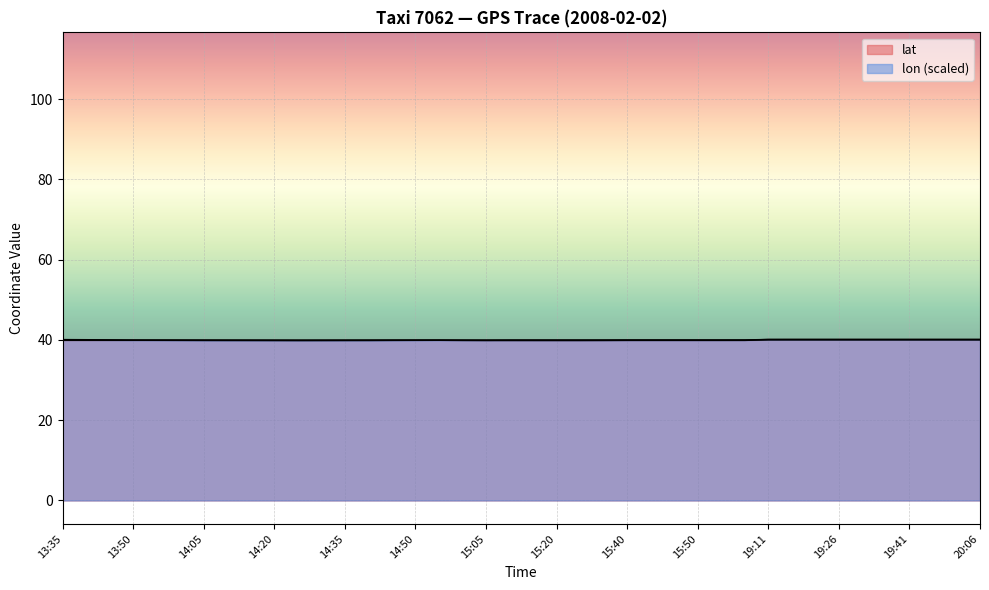

What is the sum of all lat values?

1597.8